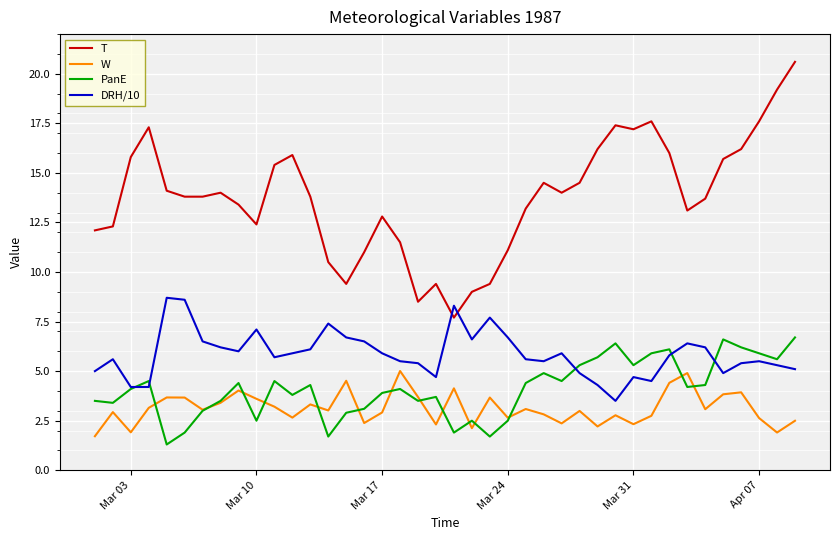

List the series in order of their peak value, lowest first.

W, PanE, DRH/10, T